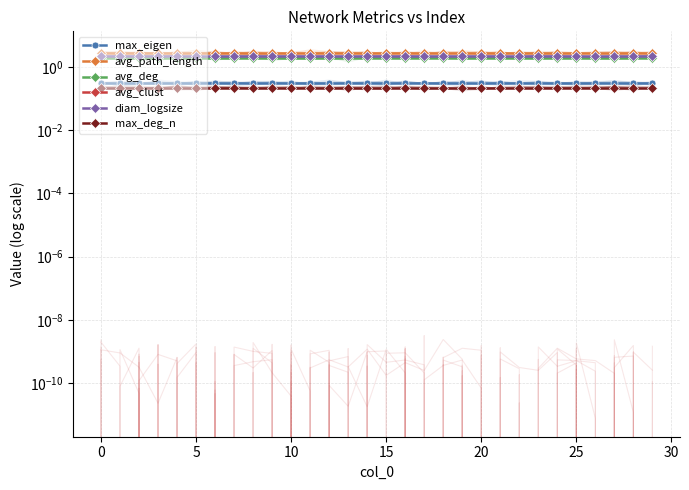

True or false: max_deg_n and max_eigen intersect in this chart.

False